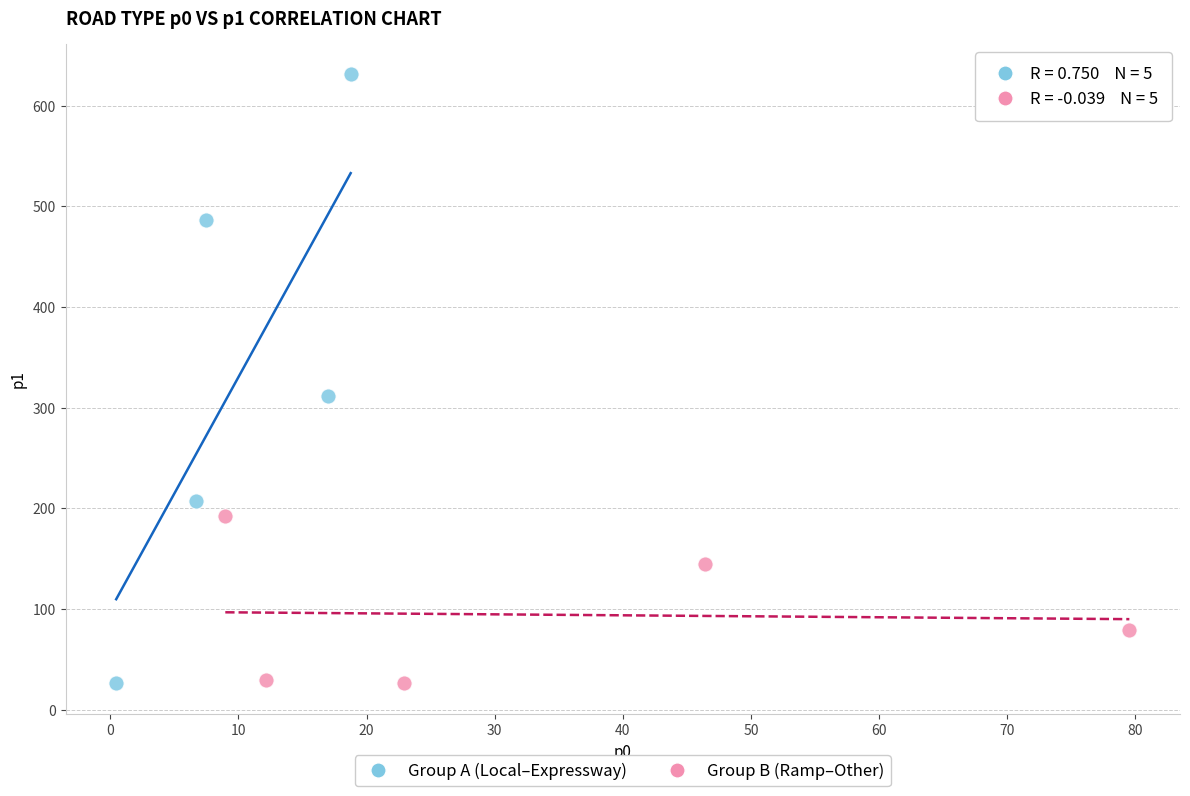

Which series has the largest Y range (max minus min)?

Group A (Local–Expressway)